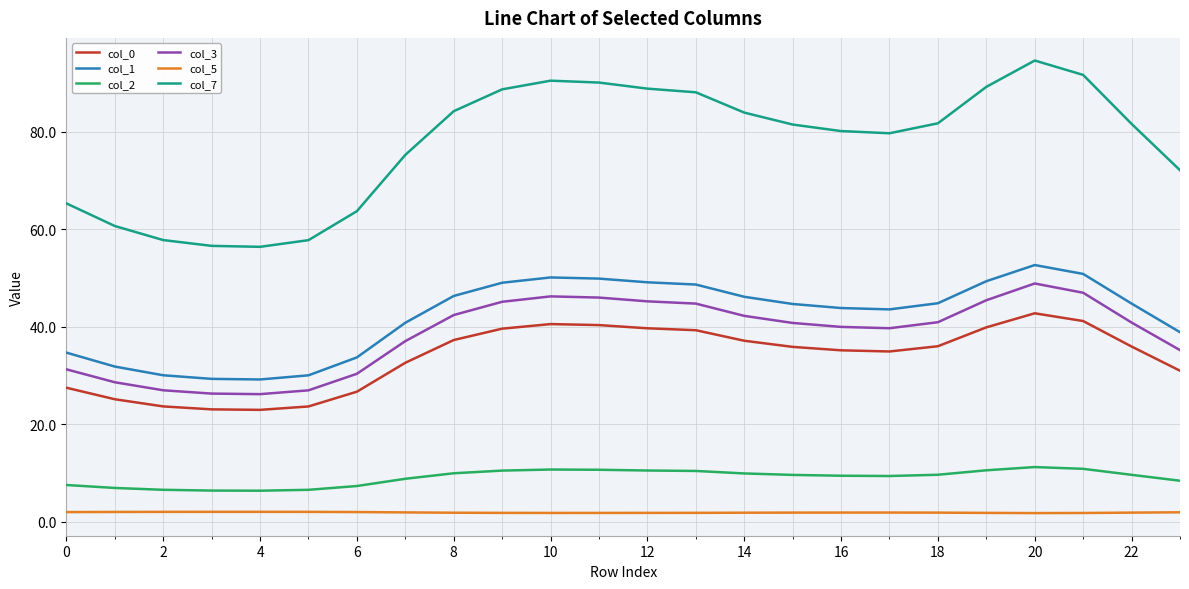

How many lines are shown in the chart?

6